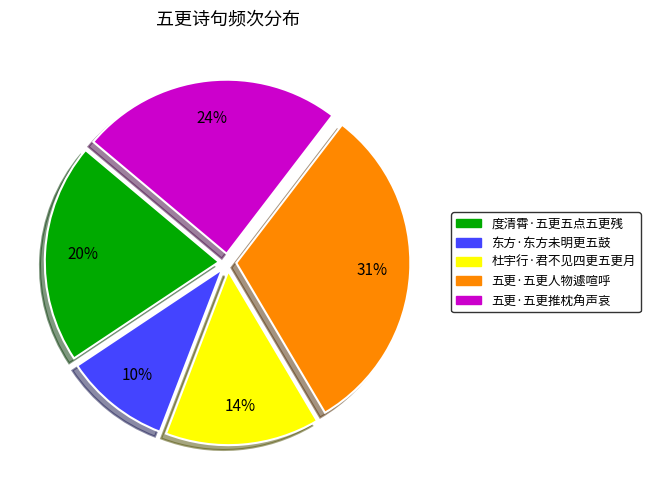

Which has a higher value, 五更·五更人物遽喧呼 or 度清霄·五更五点五更残?

五更·五更人物遽喧呼